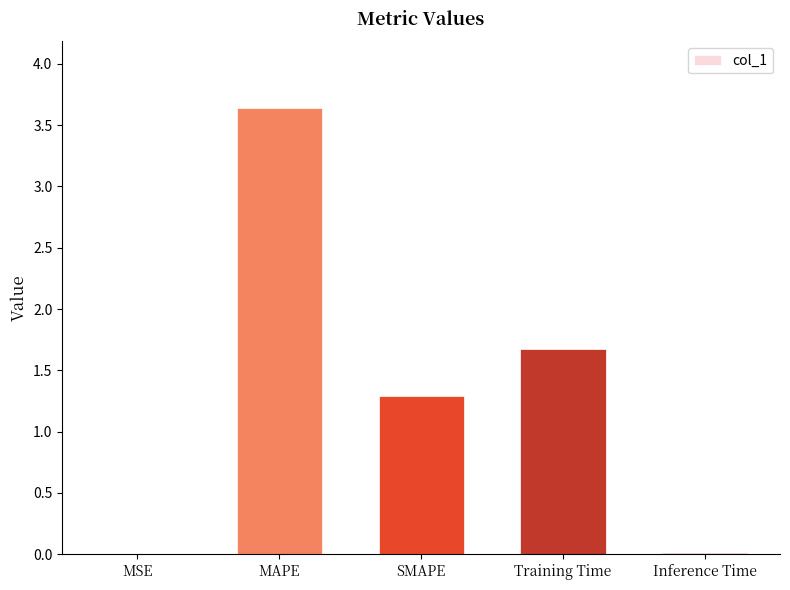

Are the bars grouped side by side (vs. stacked)?

No